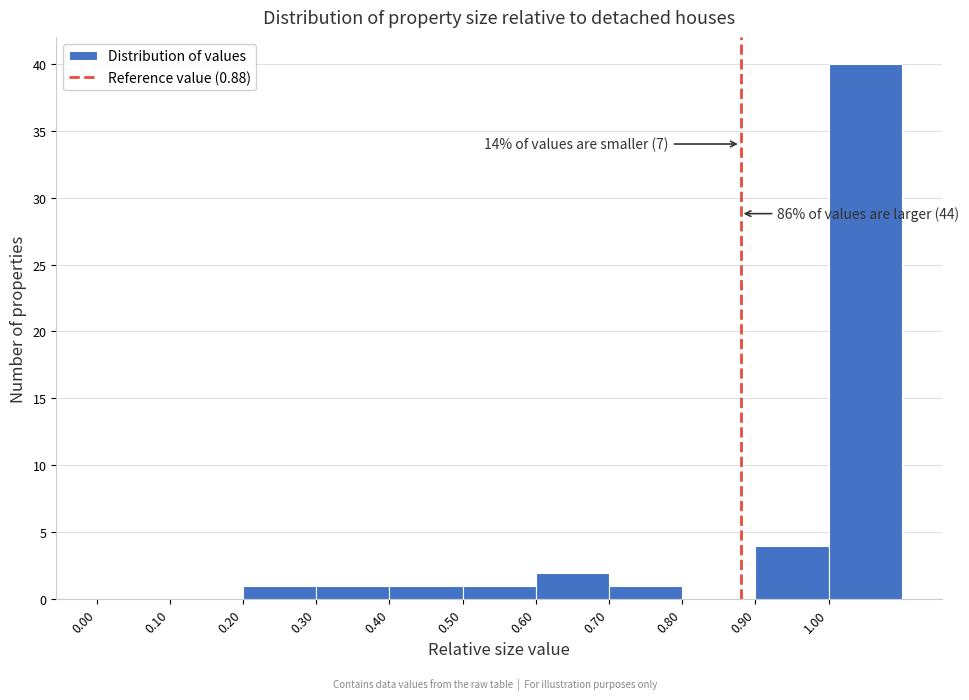

Over which range of the x-axis is the bar tallest?

1.0 to 1.1